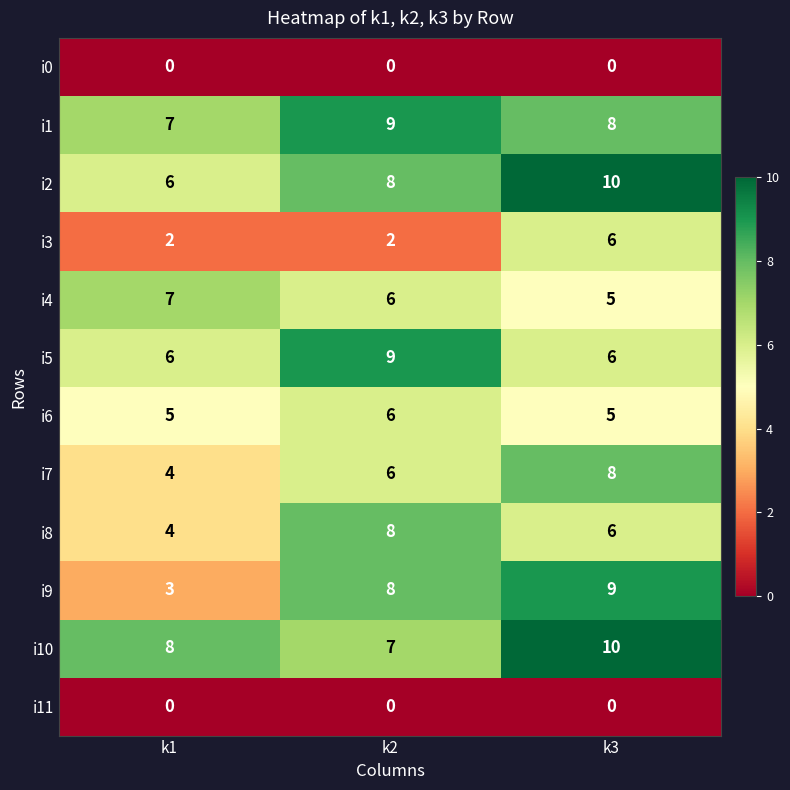

Which label corresponds to the largest value in the chart?

k3